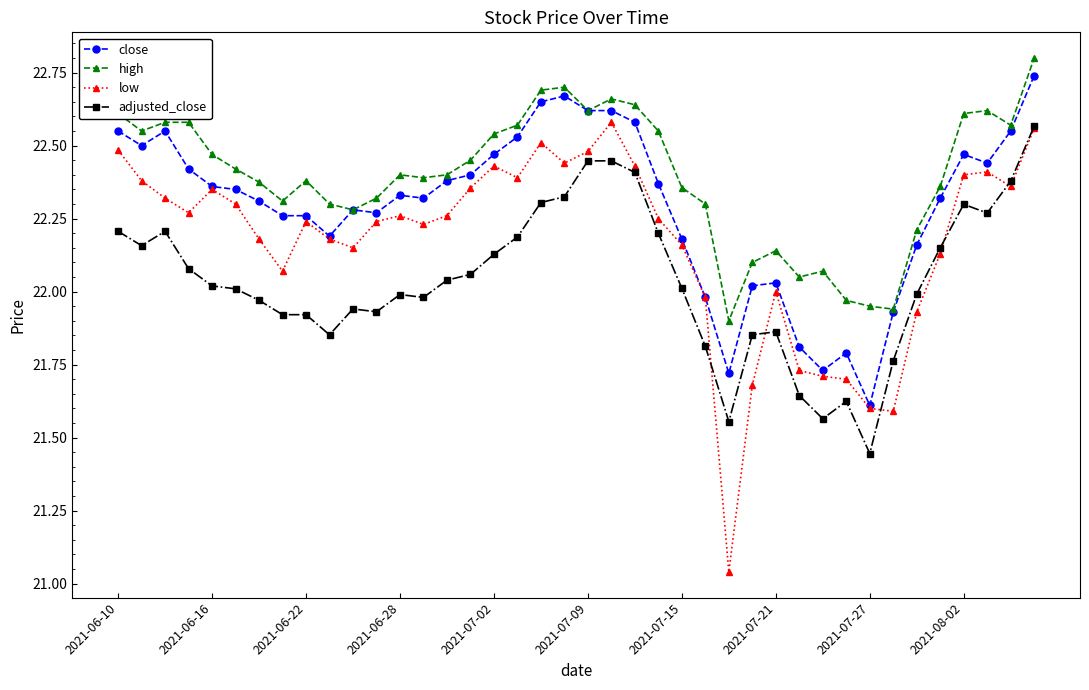

How many data points does each series have?

40